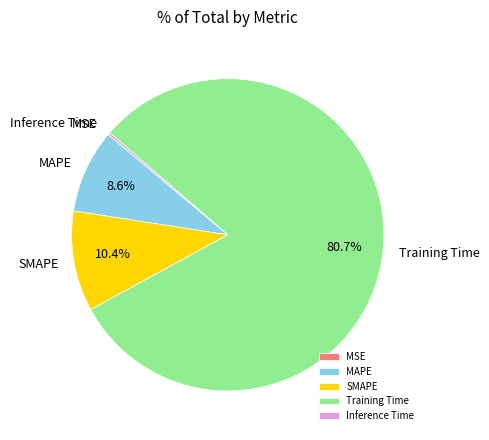

Is it true that SMAPE is 20% of the pie?

False